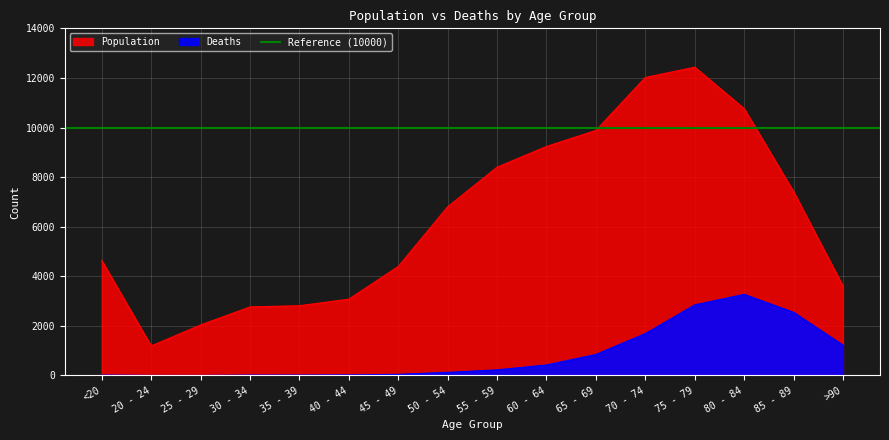

At which category does Deaths reach its first local valley?

25 - 29